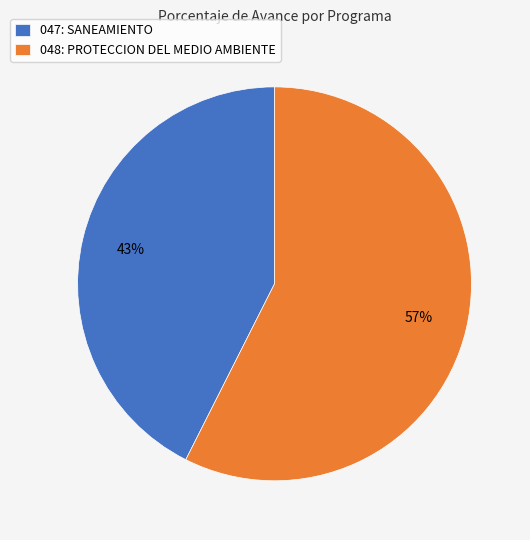

Is it true that 048: PROTECCION DEL MEDIO AMBIENTE is 70% of the pie?

False